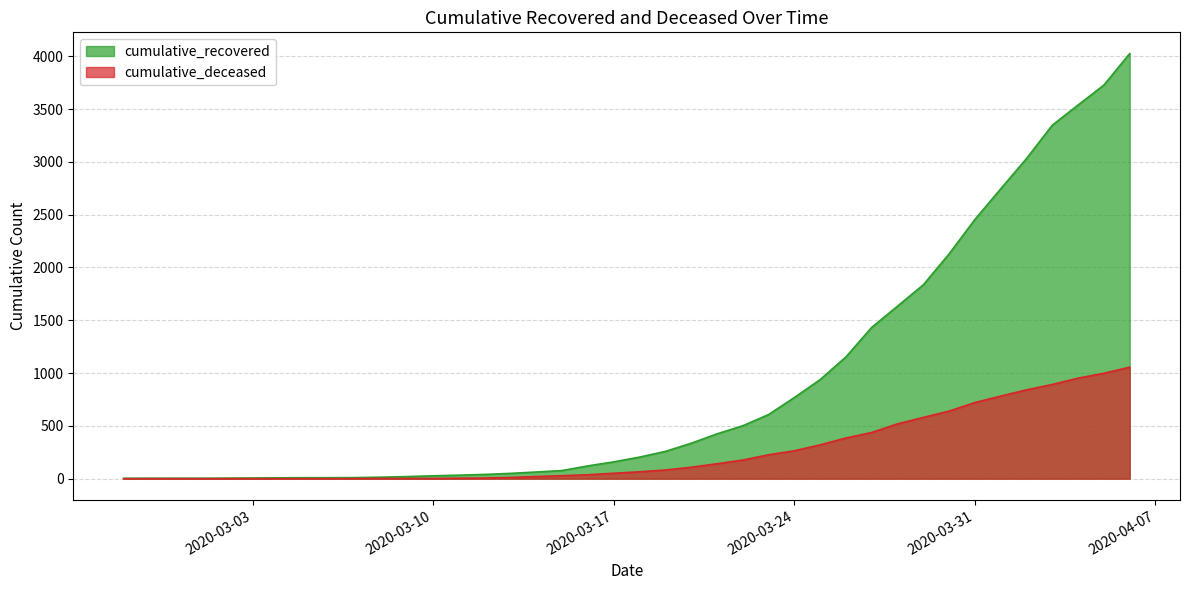

Between 2020-03-27 and 2020-03-09, which is larger?

2020-03-27